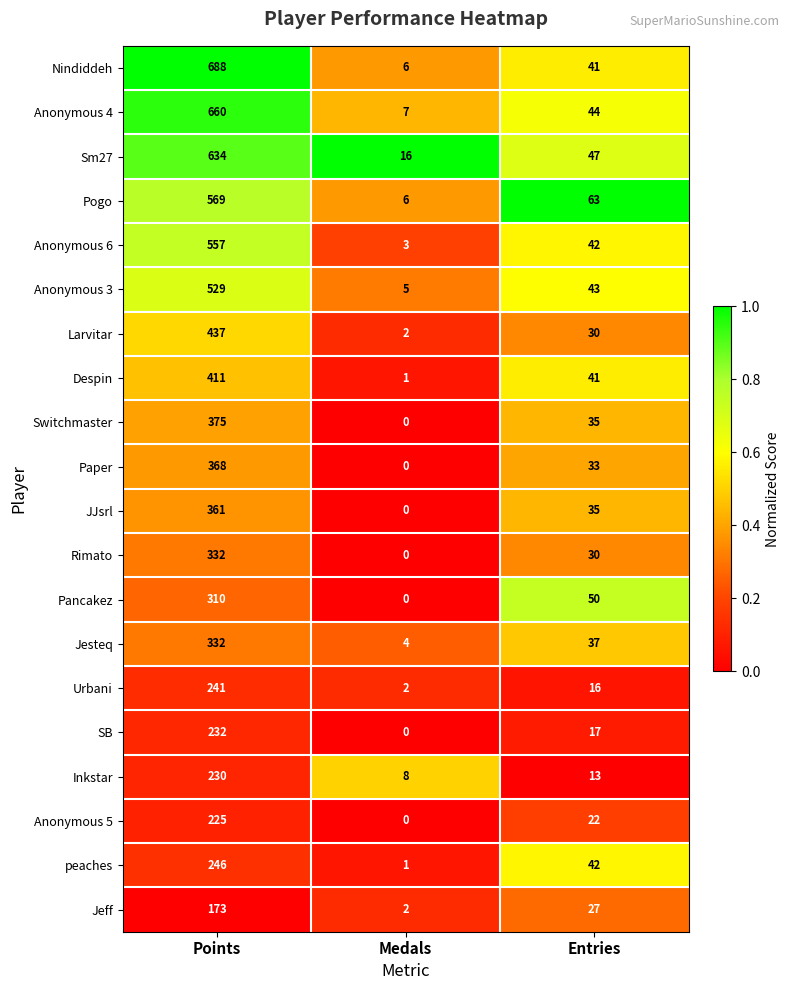

Which category has the lowest value in the Anonymous 4 series?

Medals